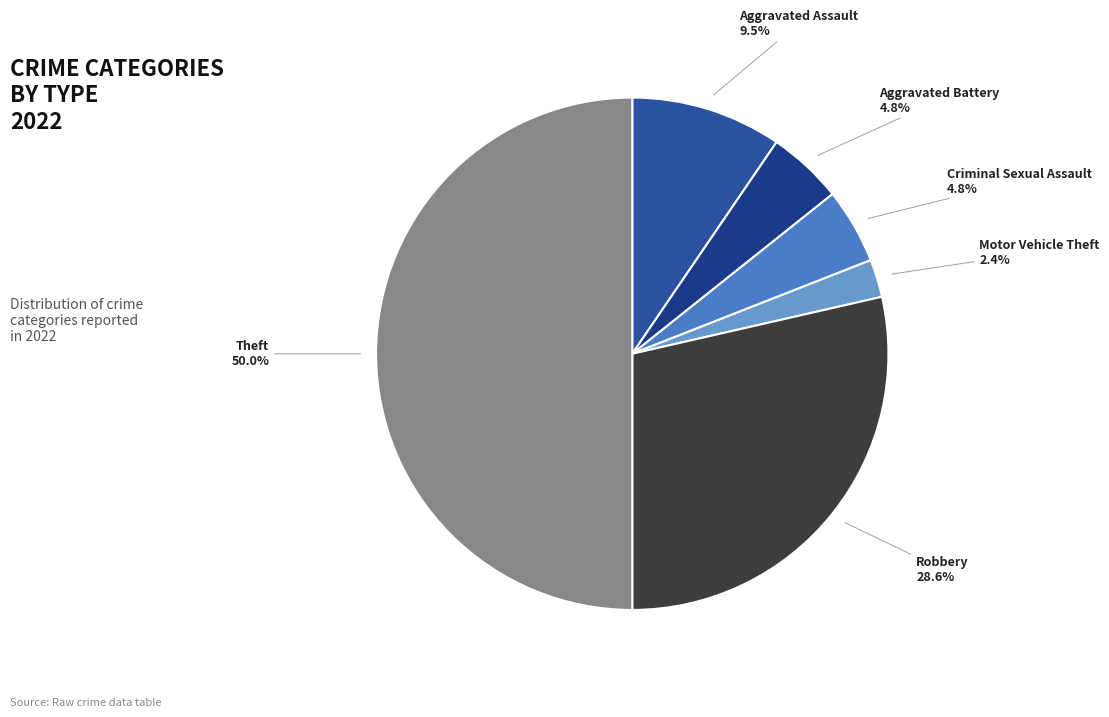

The Robbery slice represents 41% of the pie. True or false?

False